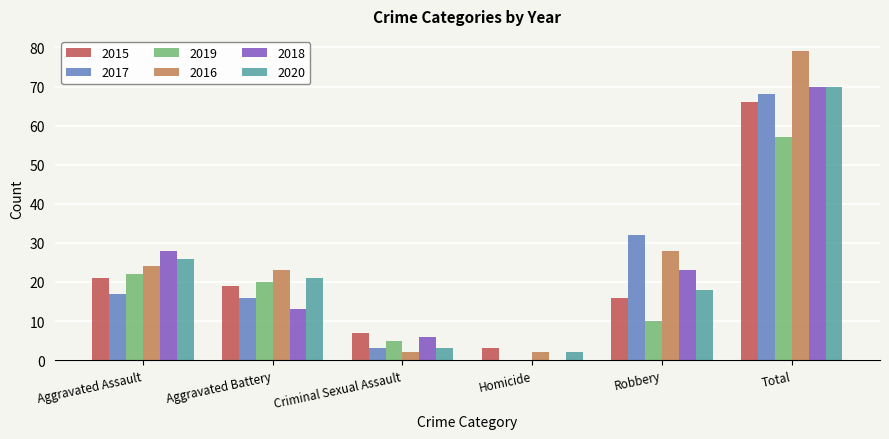

At which label does 2016 reach its peak?

Total